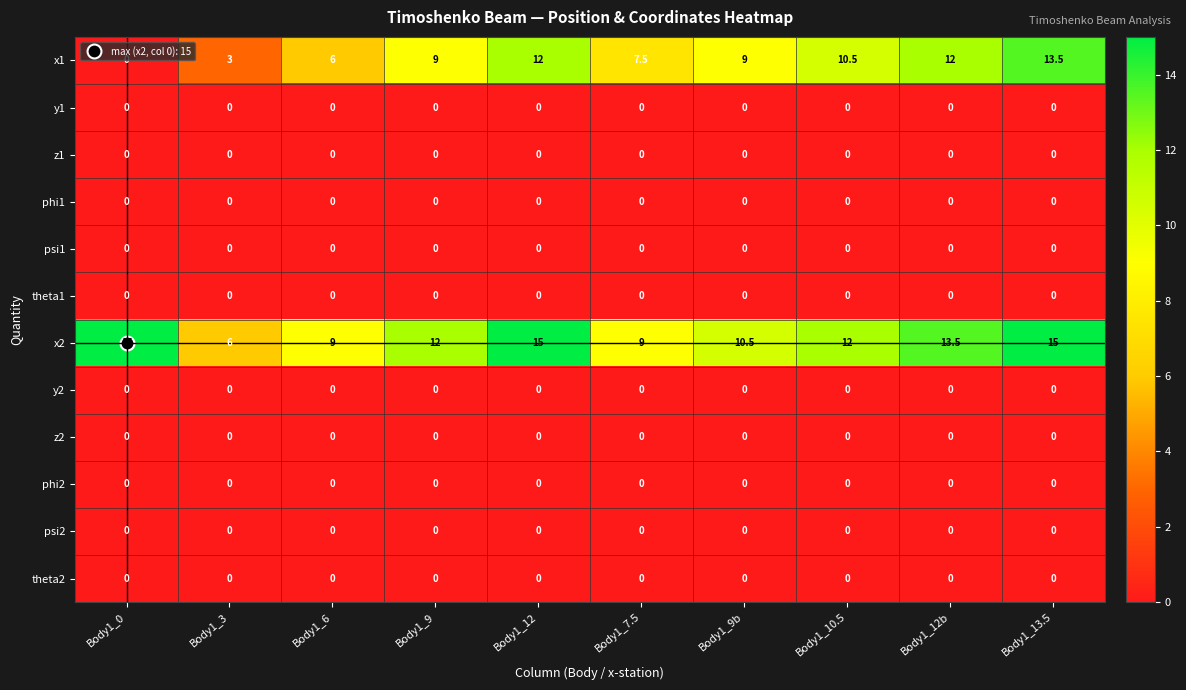

How many data points does each series have?

10